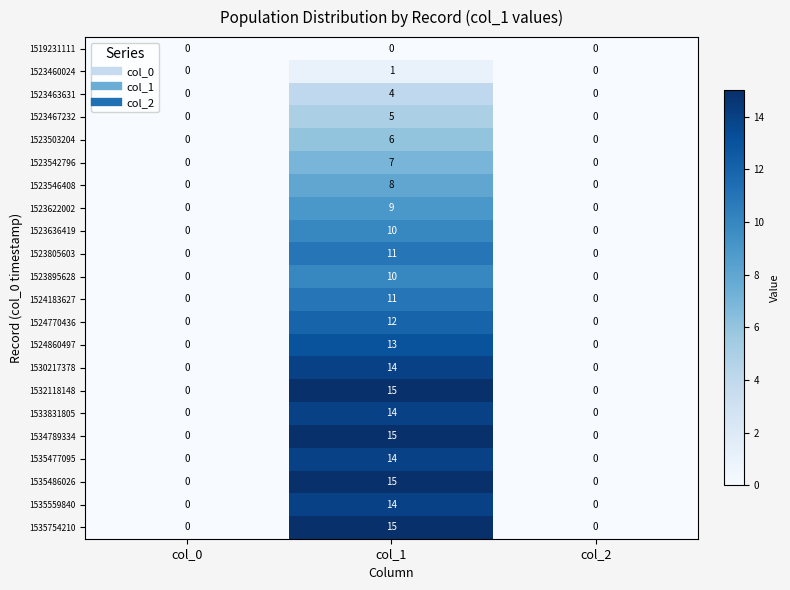

What is the average value of the 1535477095 series?

5